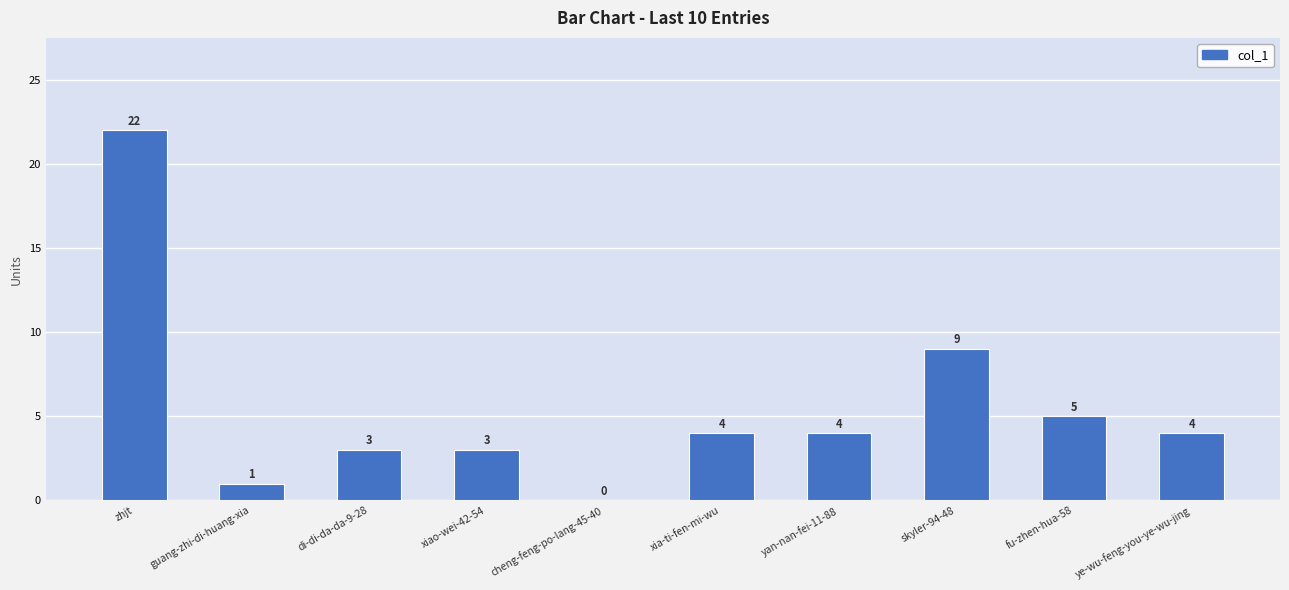

Read the value at ye-wu-feng-you-ye-wu-jing.

4